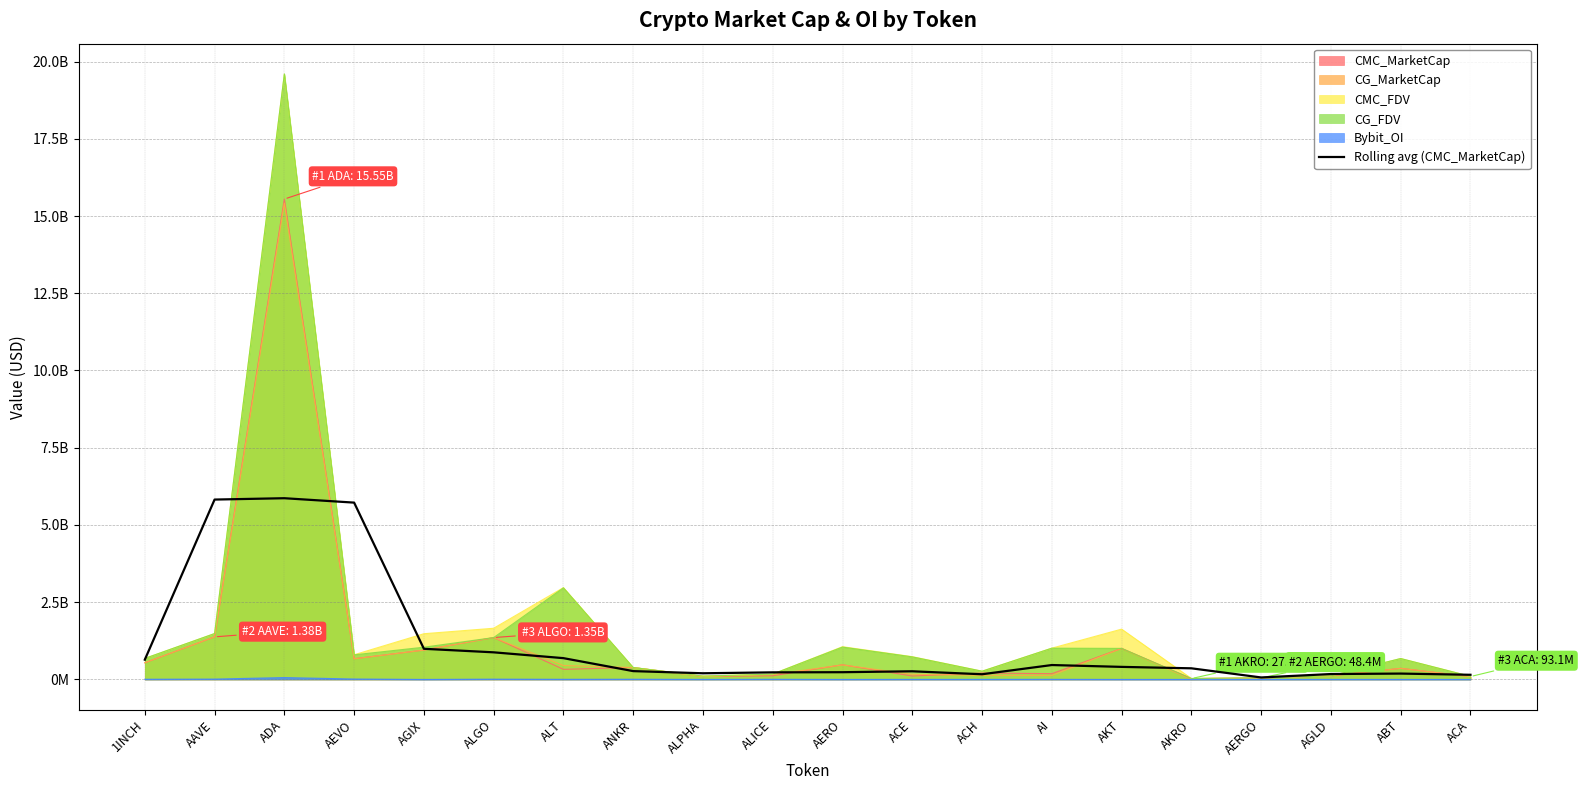

What is the minimum value shown in the chart?

64306973.3